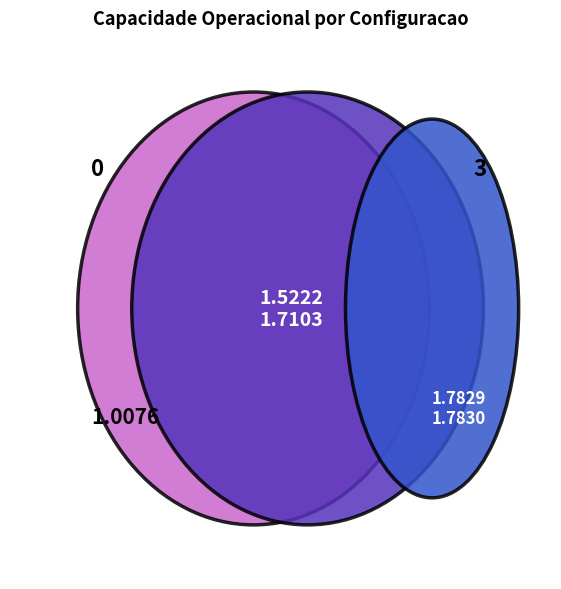

What percentage do 3 and 4 together represent?

45.7%